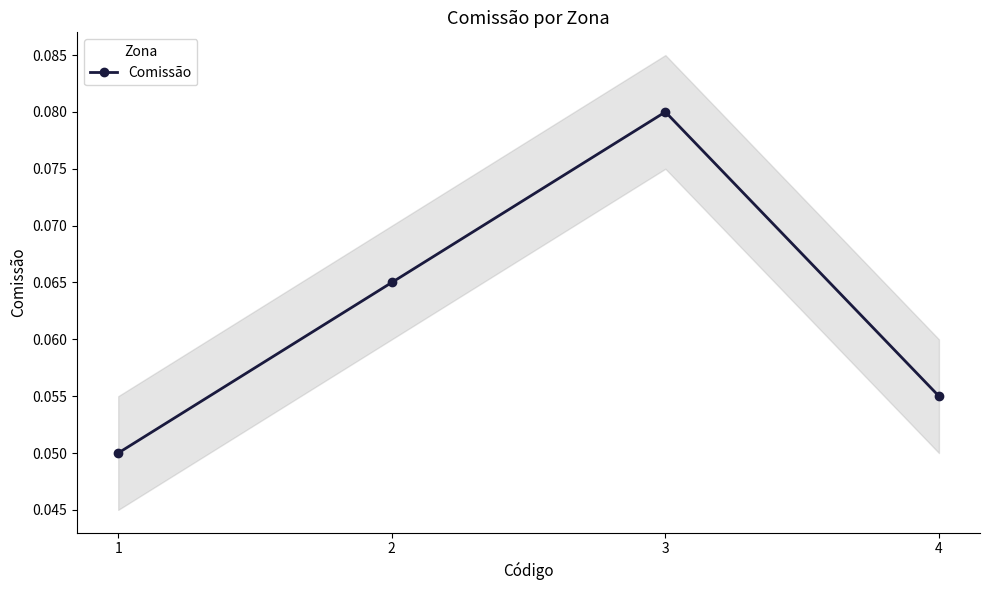

At which category does the chart reach its peak across all series?

3